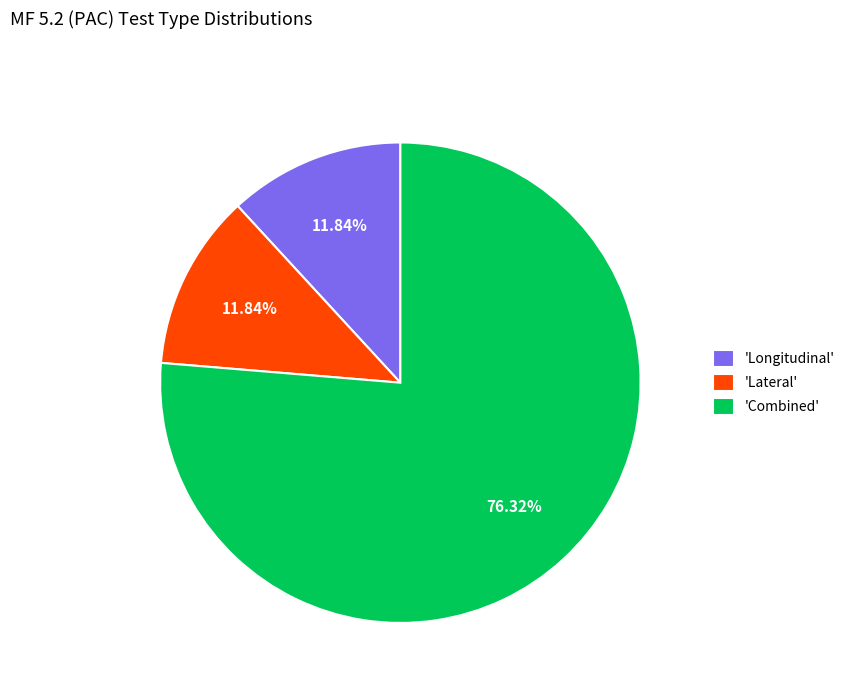

What is the ratio of the value at 'Combined' to the value at 'Longitudinal'?

6.4